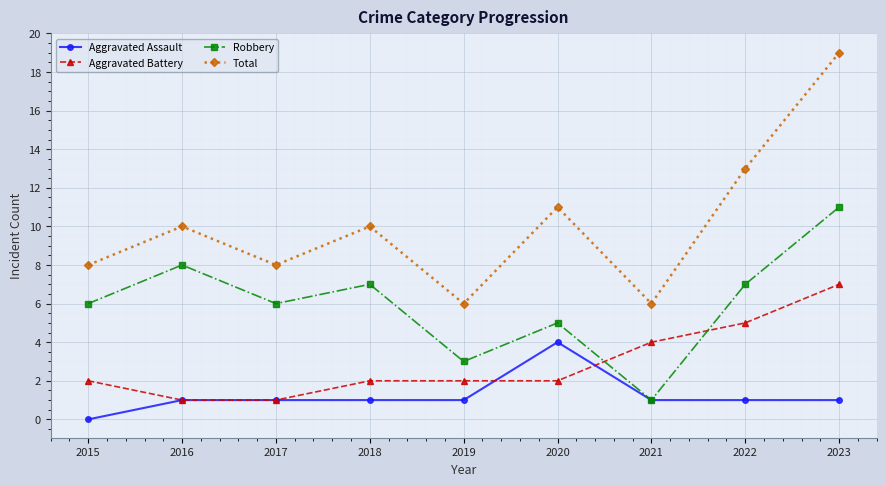

How many lines are shown in the chart?

4